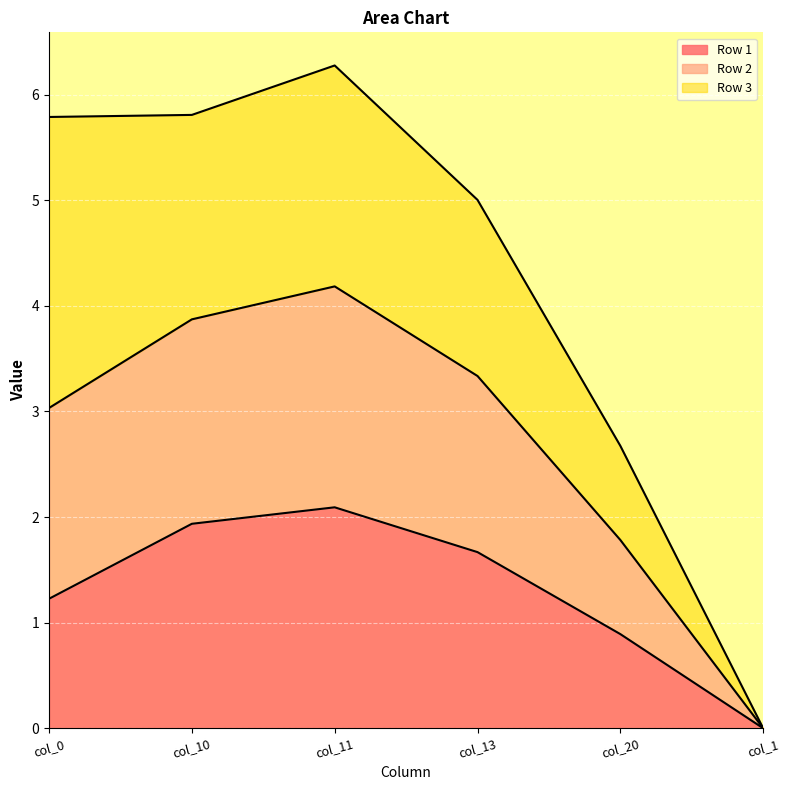

True or false: Row 1 and Row 2 cross at least once.

False